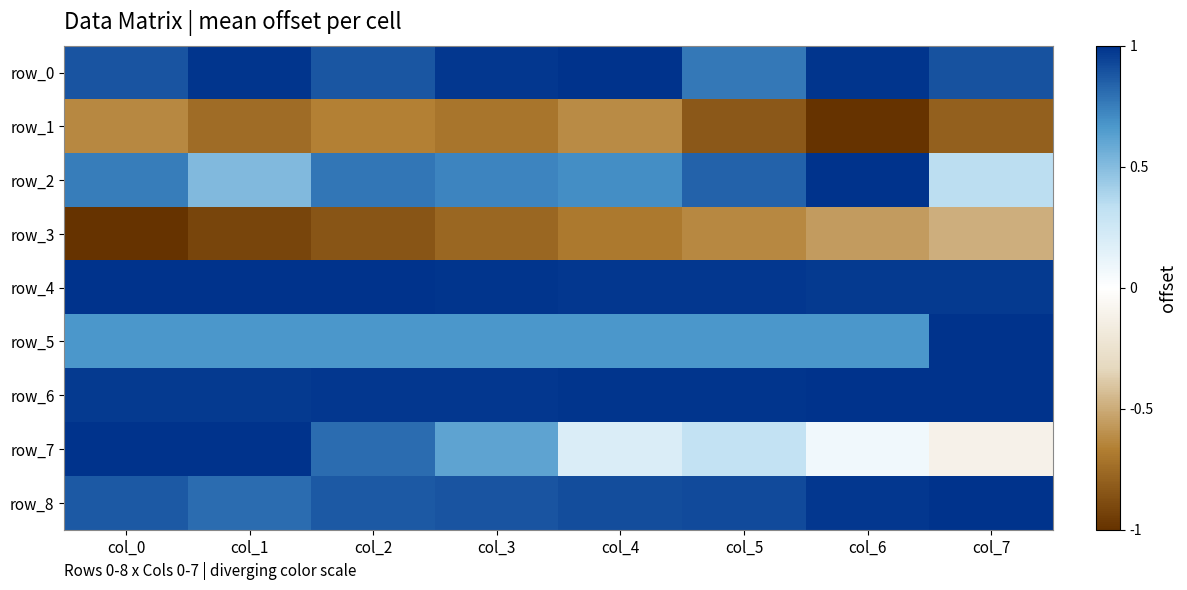

Is the value of row_7 at col_3 greater than the value of row_2 at col_0?

No